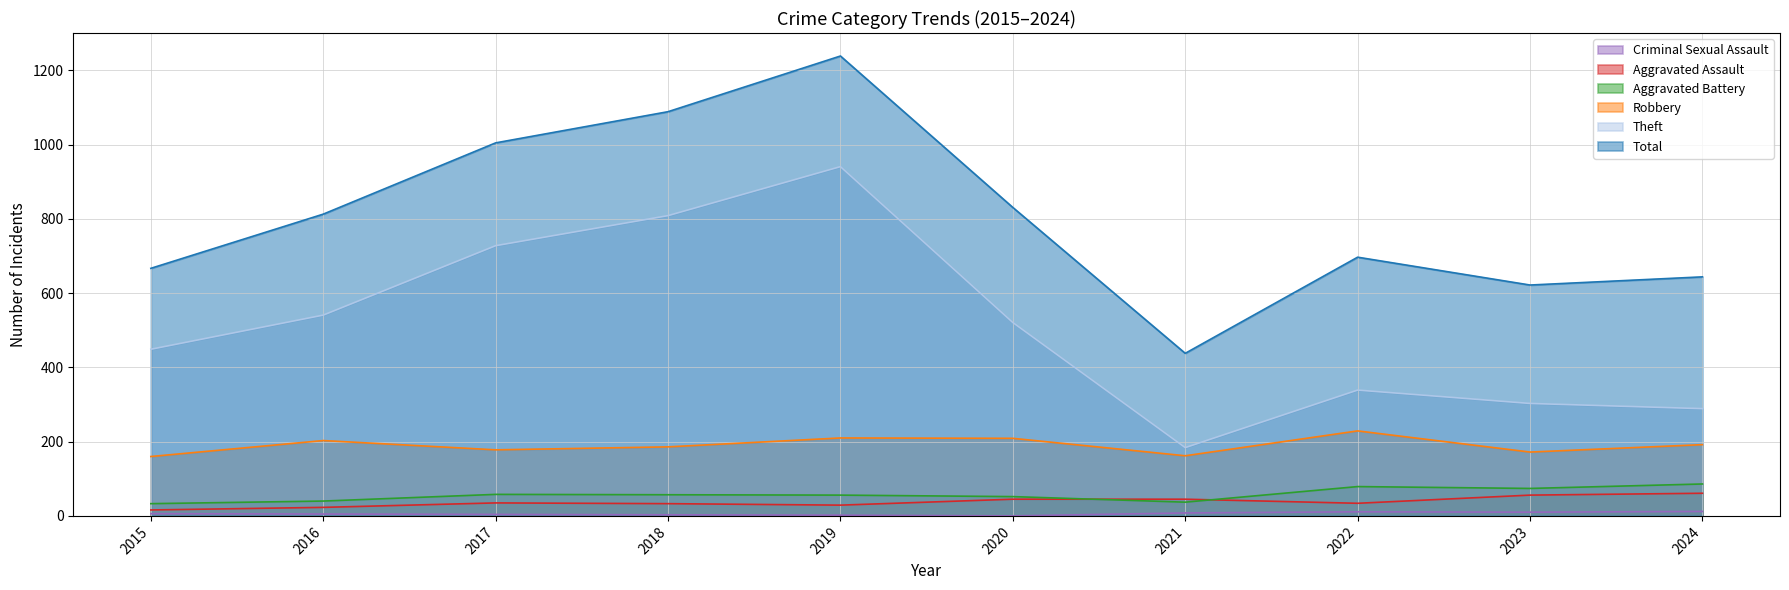

What is the difference between the maximum and second lowest values in the Theft series?

652